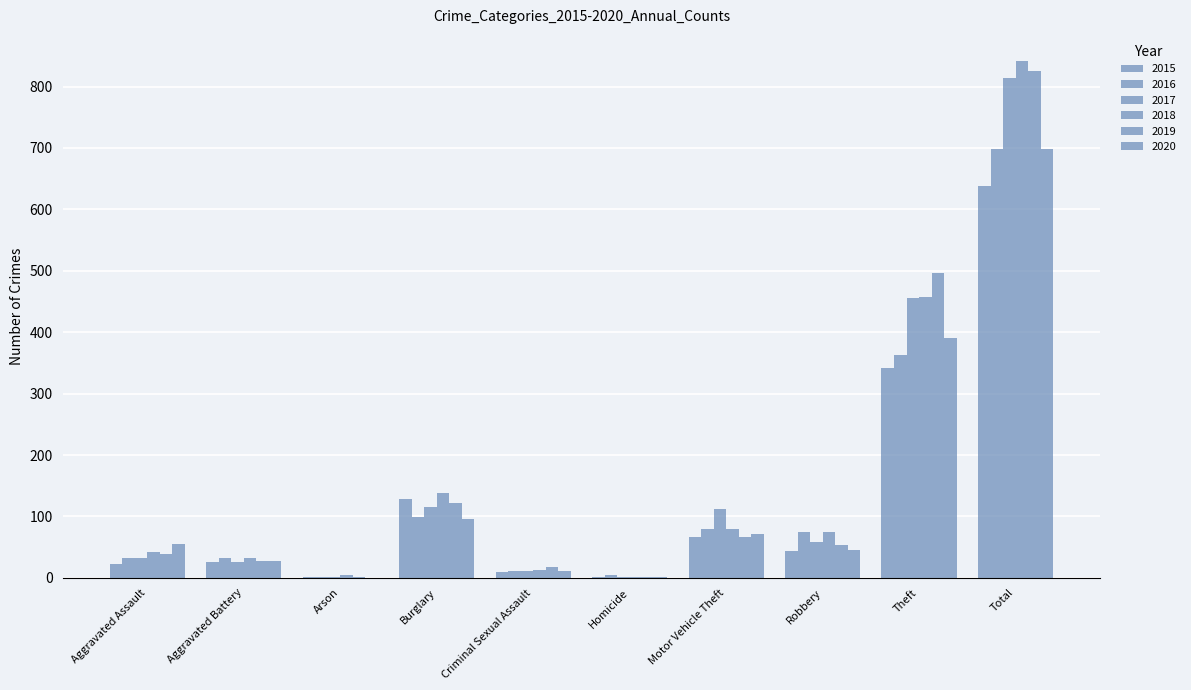

What is the value of the 2015 bar at the 8th from the left?

43